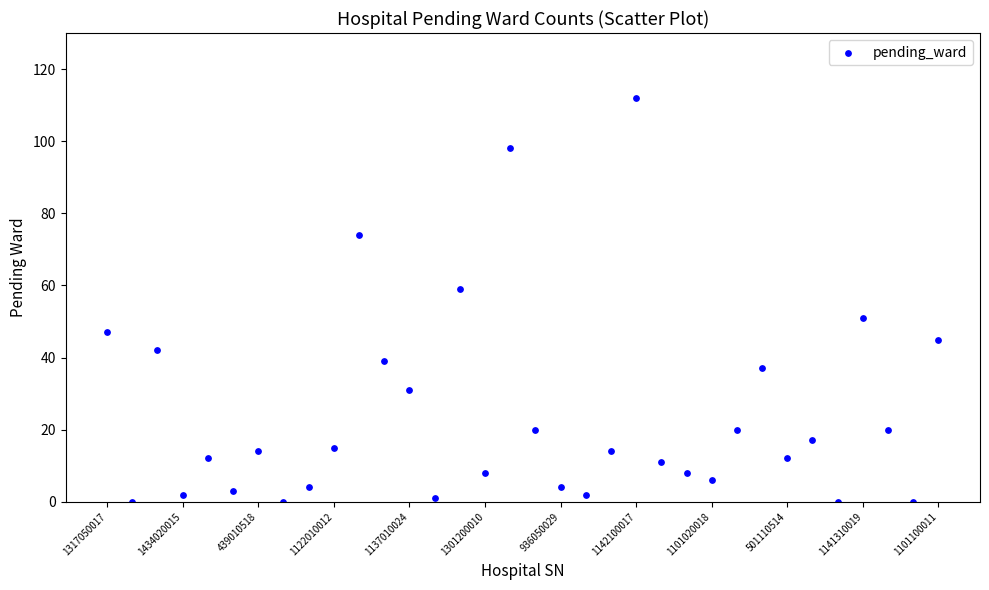

What is the range of Y values (max minus min)?

112